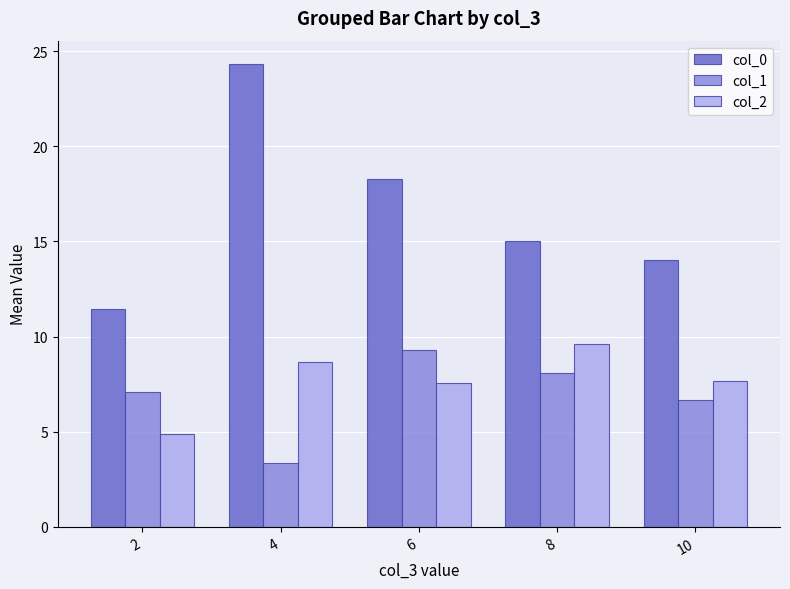

What is the sum of the col_2 values at 10 and 4?

16.3